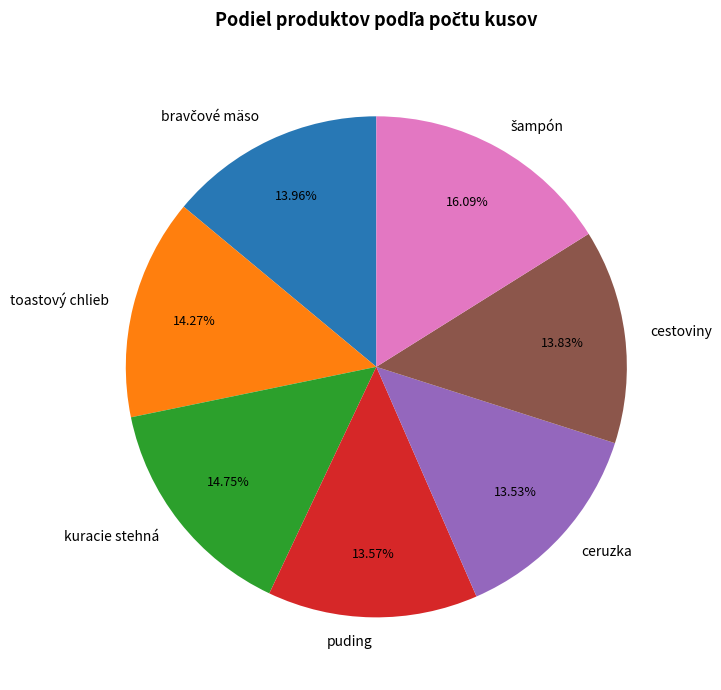

Is it true that toastový chlieb is 28% of the pie?

False